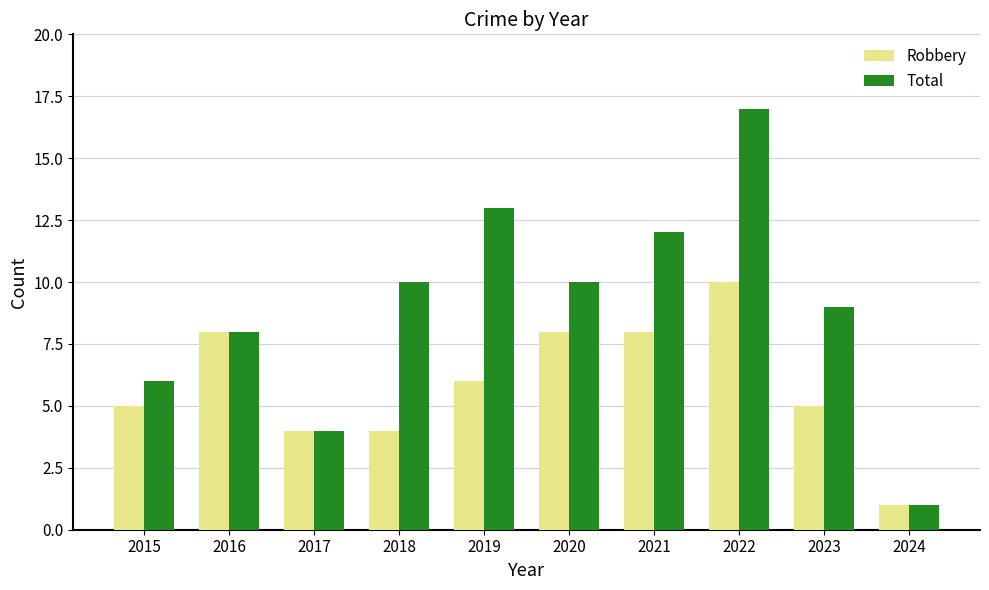

Which category has the highest value in the Robbery series?

2022